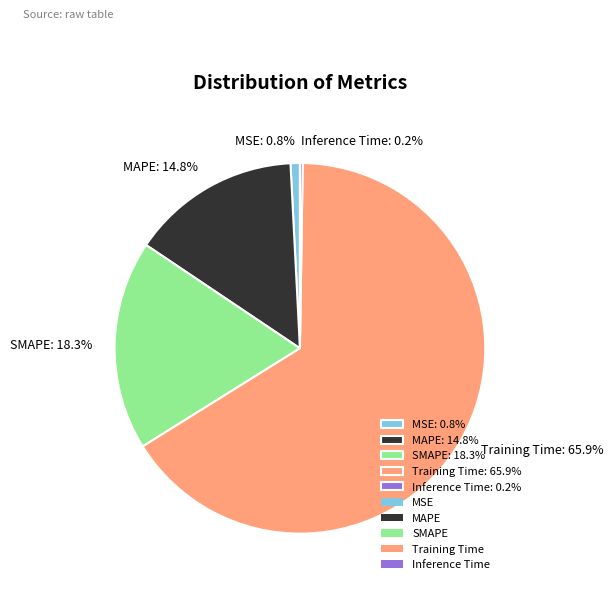

Combined, do Training Time: 65.9% and MAPE: 14.8% account for over 50%?

Yes